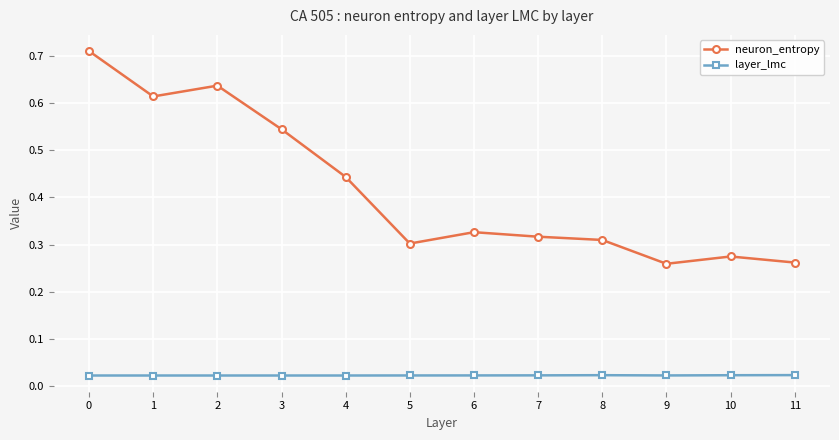

What is the sum of all neuron_entropy values?

5.0